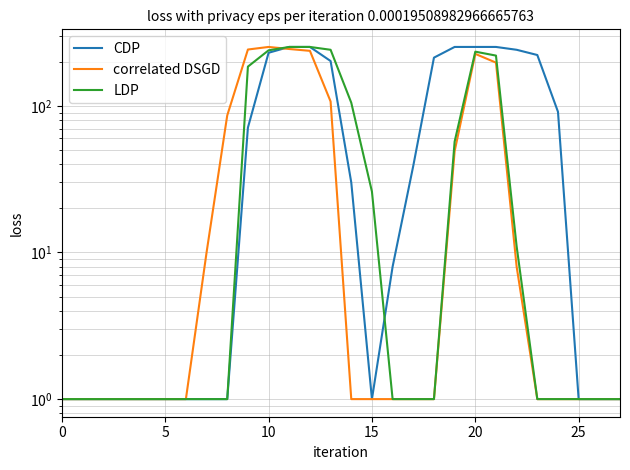

How many lines are shown in the chart?

3